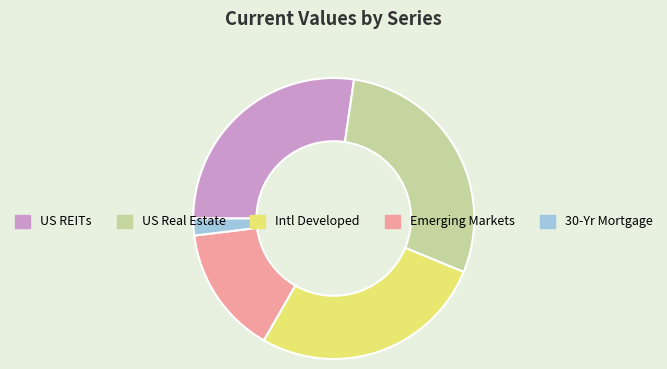

How many slices are in this pie chart?

5